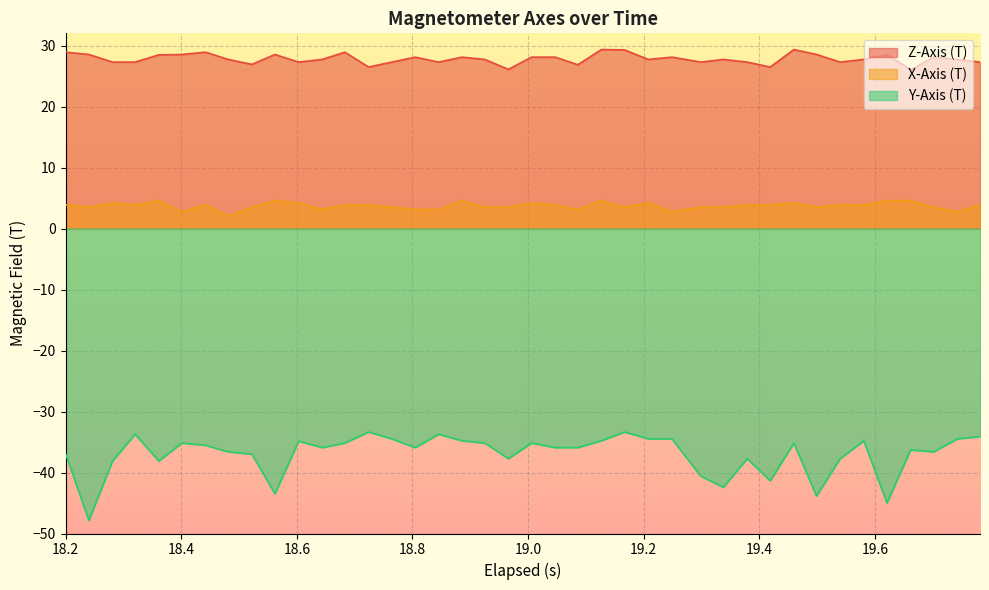

Reading left to right, transcribe all the data shown in this chart.

Z-Axis (T): 28.9	28.5	27.3	27.3	28.5	28.5	28.9	27.7	26.9	28.5	27.3	27.7	28.9	26.5	27.3	28.1	27.3	28.1	27.7	26.1	28.1	28.1	26.8	29.3	29.3	27.7	28.1	27.3	27.7	27.3	26.5	29.3	28.5	27.3	27.7	28.5	26.0	28.1	27.7	27.3
X-Axis (T): 3.9	3.5	4.2	3.9	4.6	2.8	3.9	2.1	3.5	4.6	4.2	3.1	3.9	3.9	3.5	3.1	3.1	4.6	3.5	3.5	4.2	3.9	3.1	4.6	3.5	4.2	2.8	3.5	3.5	3.9	3.9	4.2	3.5	3.9	3.9	4.6	4.6	3.5	2.8	3.9
Y-Axis (T): -37.0	-47.9	-38.1	-33.7	-38.1	-35.2	-35.5	-36.6	-37.0	-43.5	-34.9	-35.9	-35.2	-33.4	-34.5	-35.9	-33.7	-34.8	-35.2	-37.7	-35.2	-35.9	-35.9	-34.8	-33.4	-34.5	-34.5	-40.6	-42.4	-37.7	-41.4	-35.2	-43.9	-37.7	-34.8	-45.0	-36.3	-36.6	-34.5	-34.1